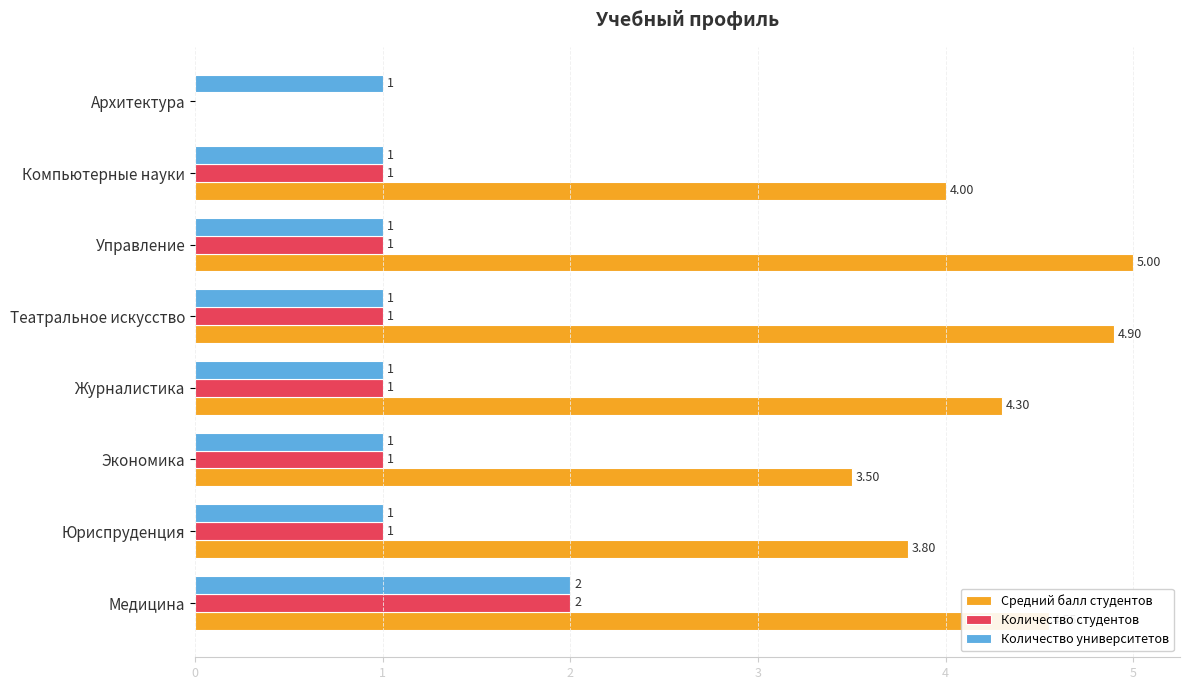

Where is Средний балл студентов nearest to the value 2?

Экономика